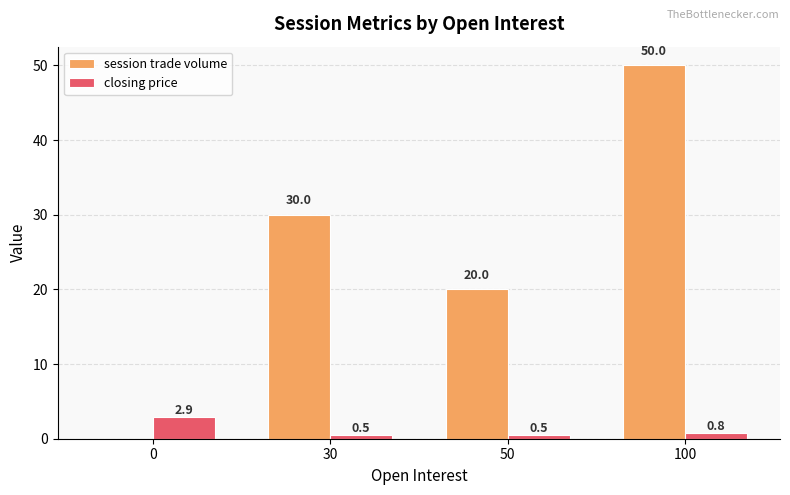

Is the value of closing price at 30 greater than the value of session trade volume at 0?

Yes